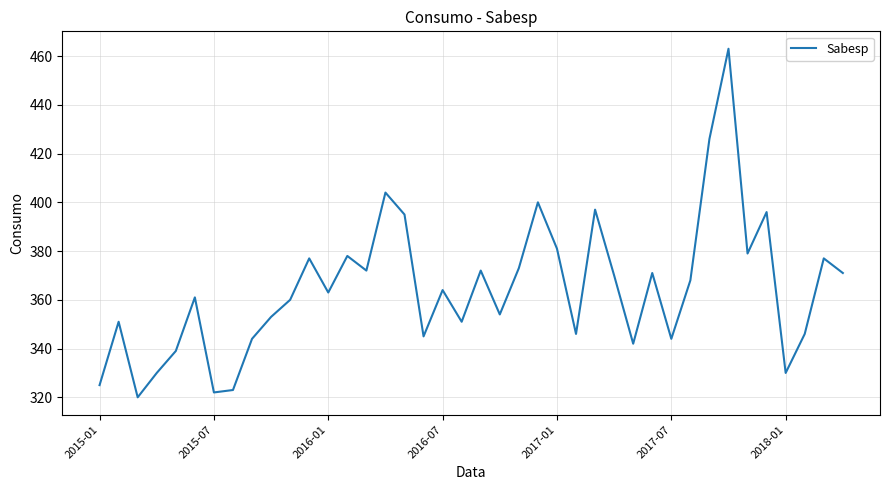

Is this an area chart (filled region under the line)?

No